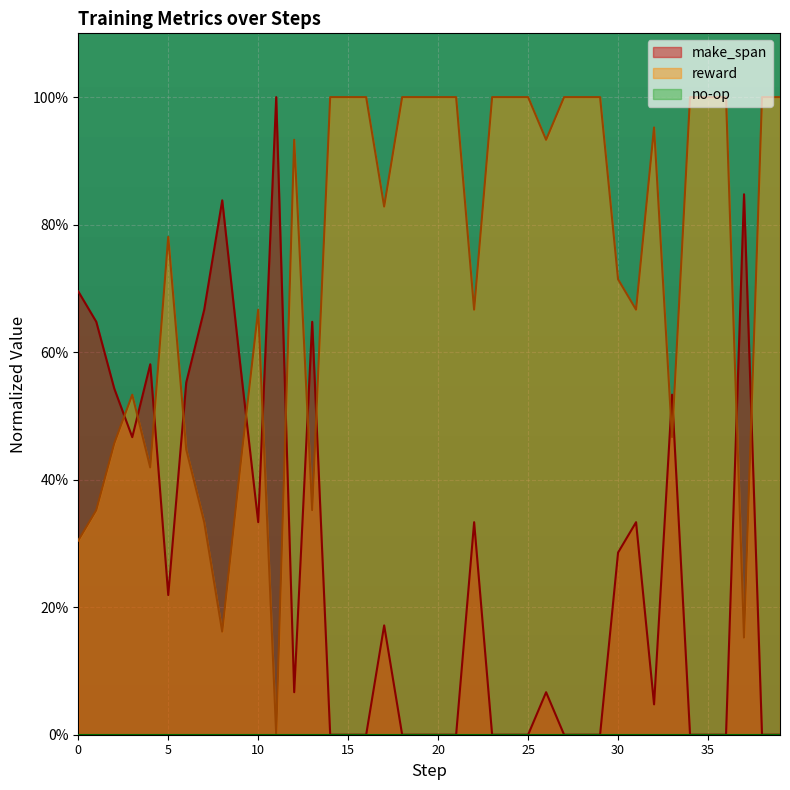

At which category is the sum across all series the highest?

4